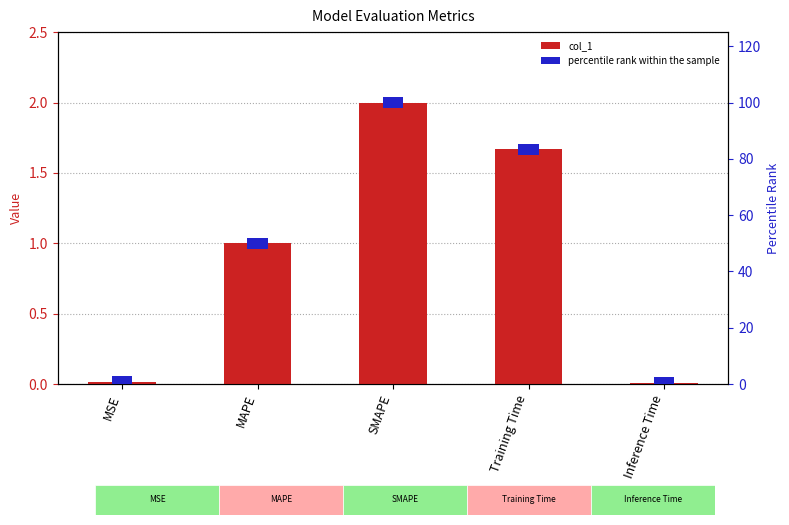

At MAPE, list the series in order from smallest to largest.

col_1, percentile rank within the sample